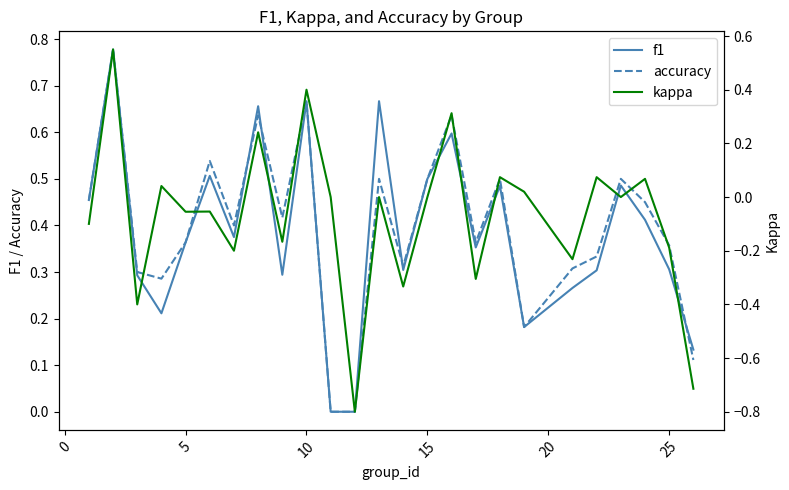

Reading left to right, list all the values displayed in this chart.

f1: 0.5	0.8	0.3	0.2	0.4	0.5	0.4	0.7	0.3	0.7	0.0	0.0	0.7	0.3	0.5	0.6	0.4	0.5	0.2	0.3	0.3	0.5	0.4	0.3	0.1
accuracy: 0.5	0.8	0.3	0.3	0.4	0.5	0.4	0.6	0.4	0.7	0.0	0.0	0.5	0.3	0.5	0.6	0.4	0.5	0.2	0.3	0.3	0.5	0.5	0.4	0.1
kappa: -0.1	0.6	-0.4	0.0	-0.1	-0.1	-0.2	0.2	-0.2	0.4	0.0	-0.8	0.0	-0.3	0.0	0.3	-0.3	0.1	0.0	-0.2	0.1	0.0	0.1	-0.2	-0.7